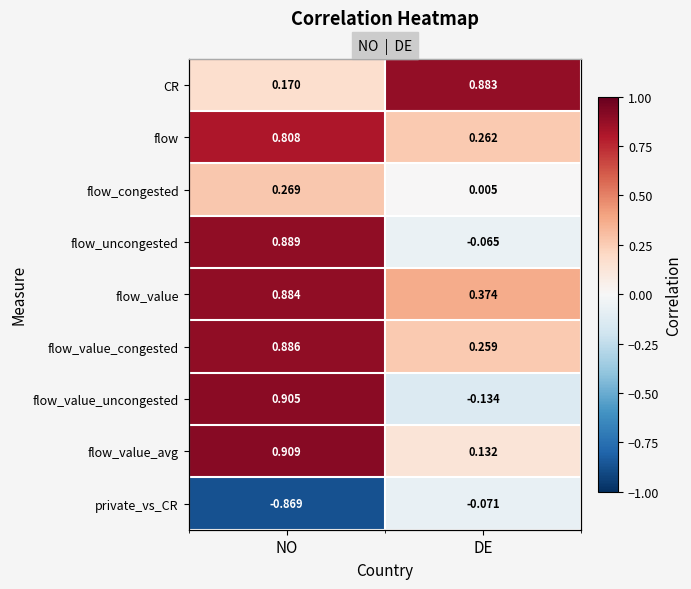

What is the sum of all flow_value values?

1.3